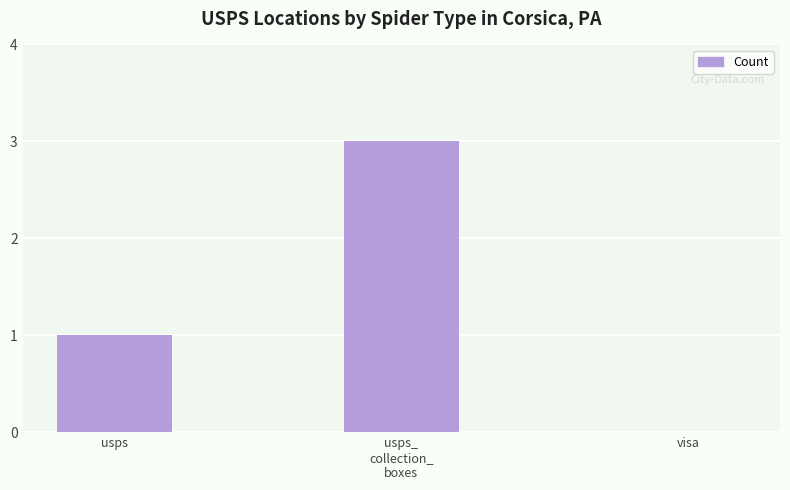

How many series are shown in this chart?

1